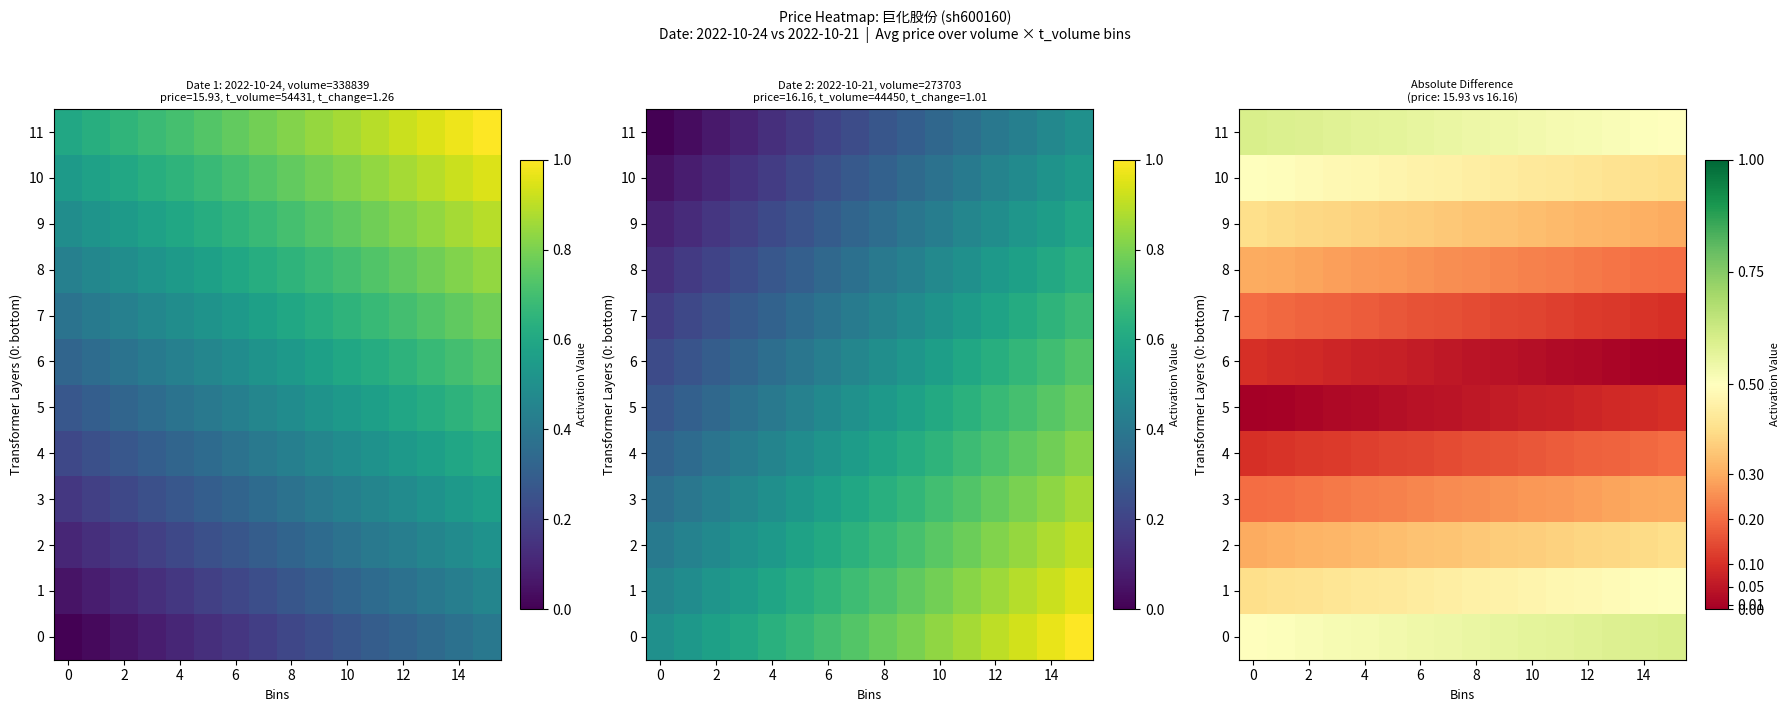

The 0 series shows 0.5 at 2. True or false?

True